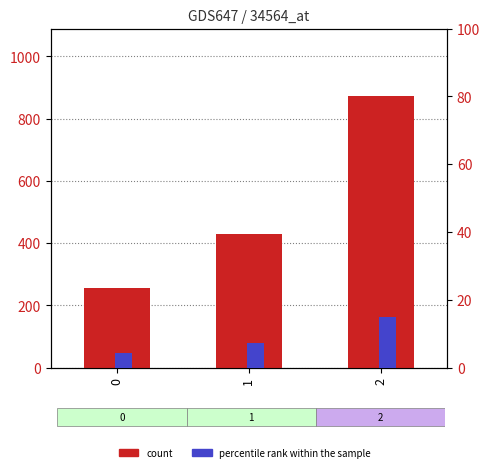

Reading right to left, transcribe all the data shown in this chart.

count: 871.4	428.6	257.1
percentile rank within the sample: 15.0	7.4	4.4